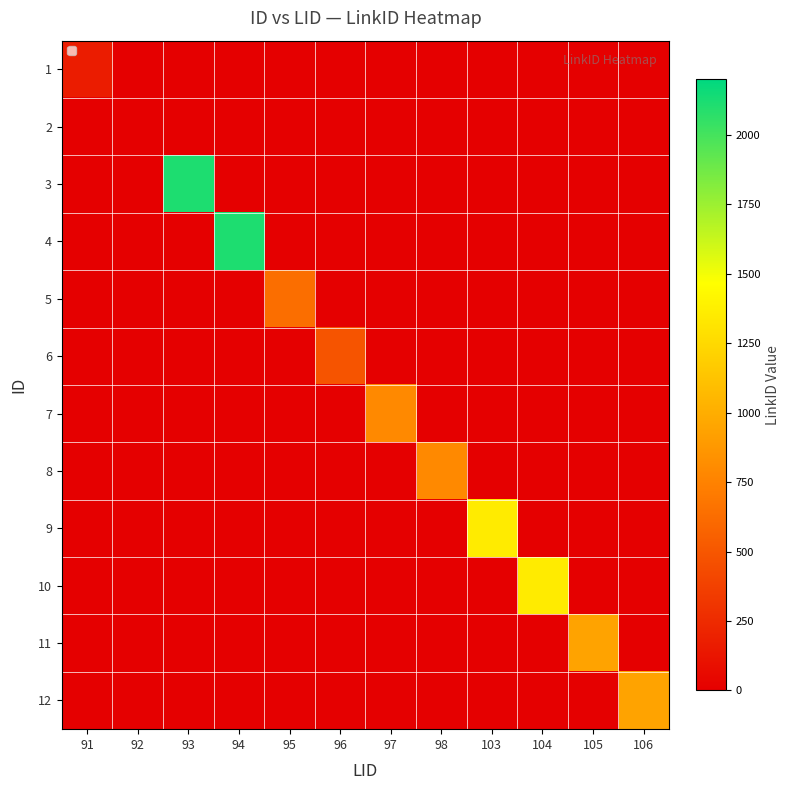

At how many categories does at least one series exceed 684?

8